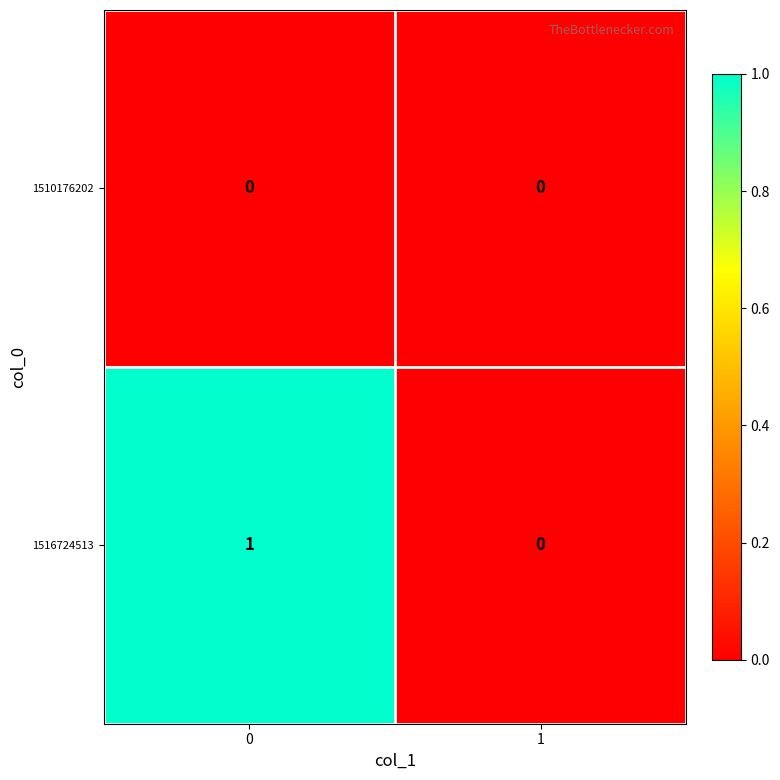

Rank the series by their average value, from lowest to highest.

1510176202, 1516724513